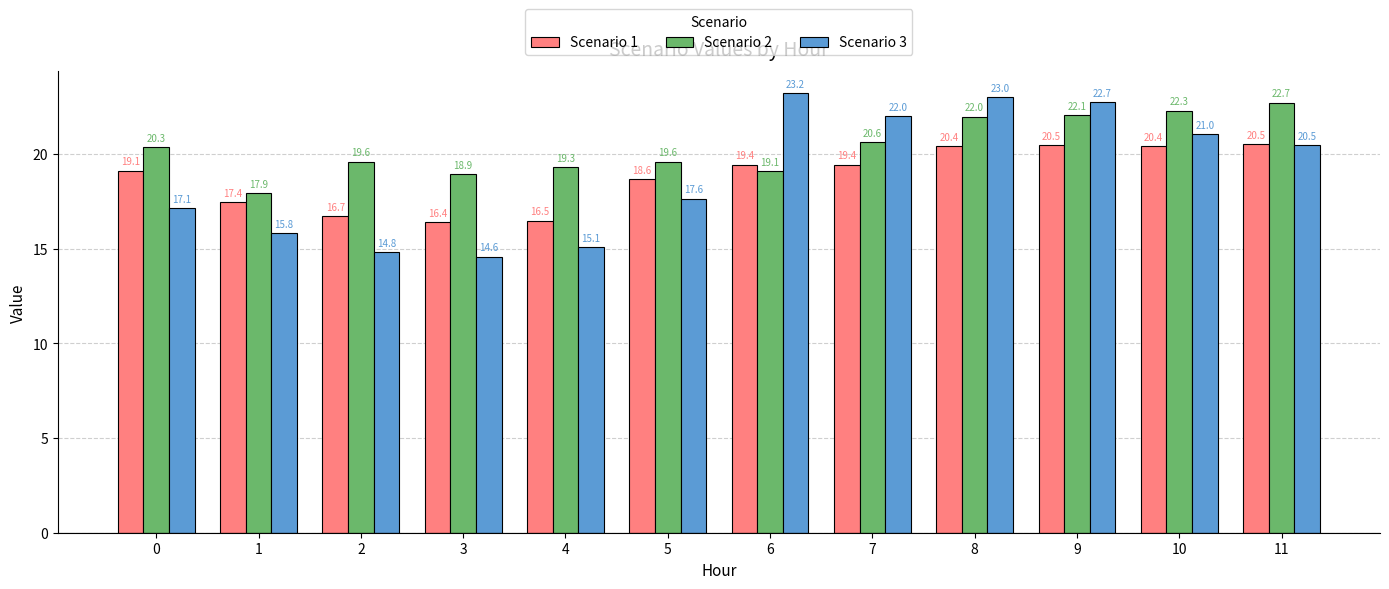

What is the total value across all series at 7?

62.0